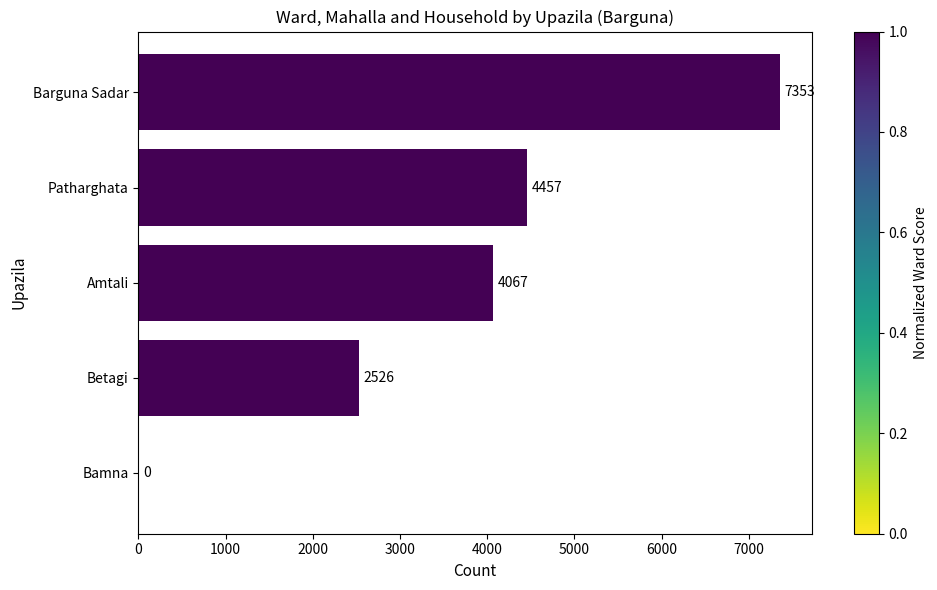

What is the sum of the values at Bamna and Barguna Sadar?

7353